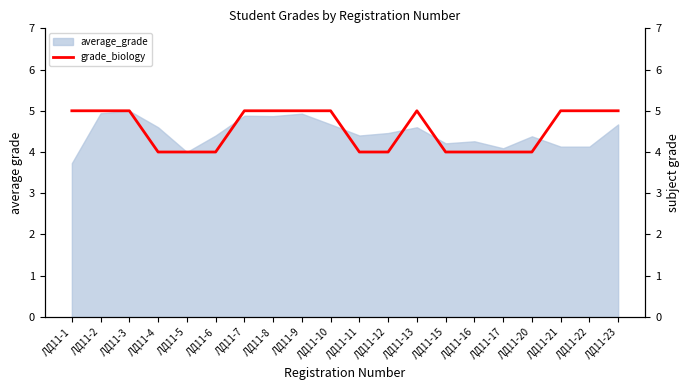

Which category has the lowest value in the average_grade series?

ЛД11-1